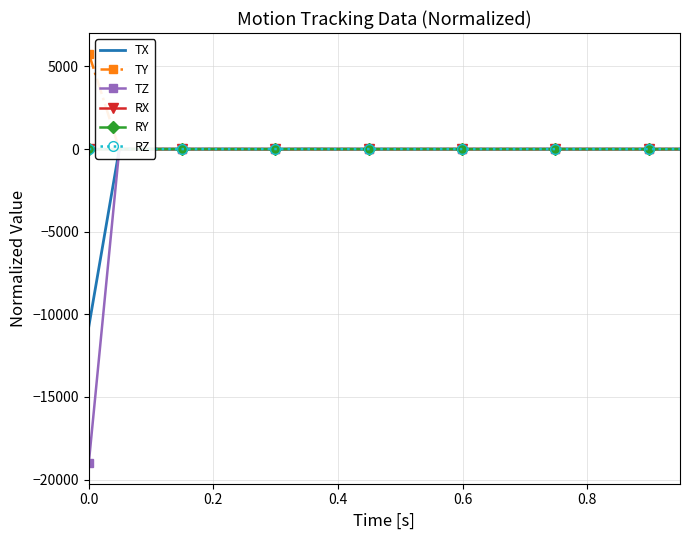

Which series has the widest spread of values?

TZ